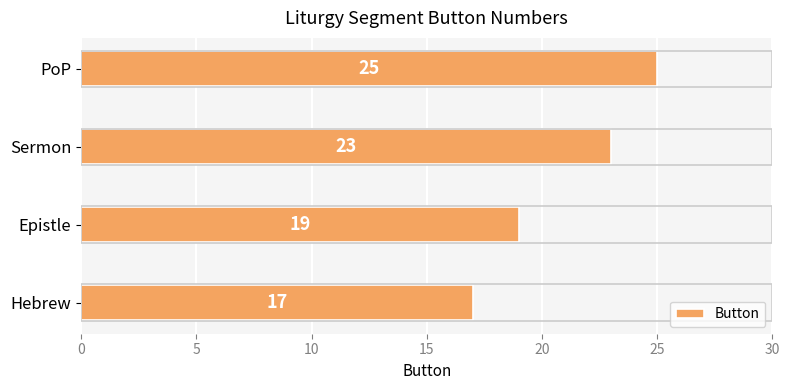

Which category has the highest value across all series?

PoP